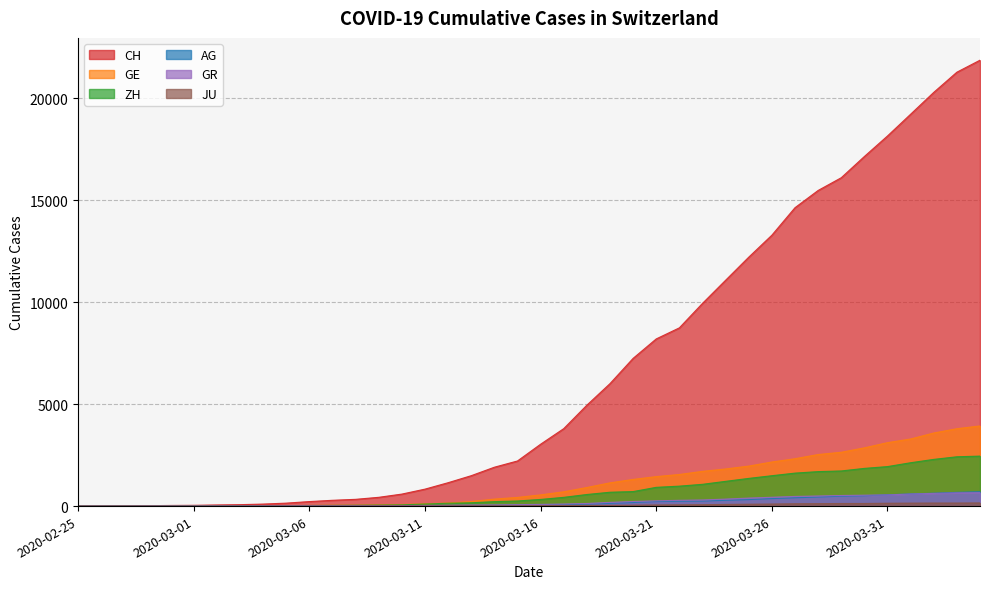

The GE series shows 103 at 2020-03-09. True or false?

False